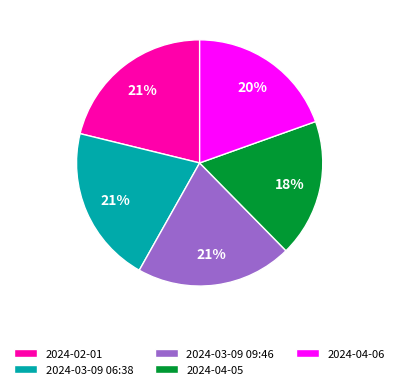

True or false: 2024-03-09 06:38 accounts for 30% of the total.

False